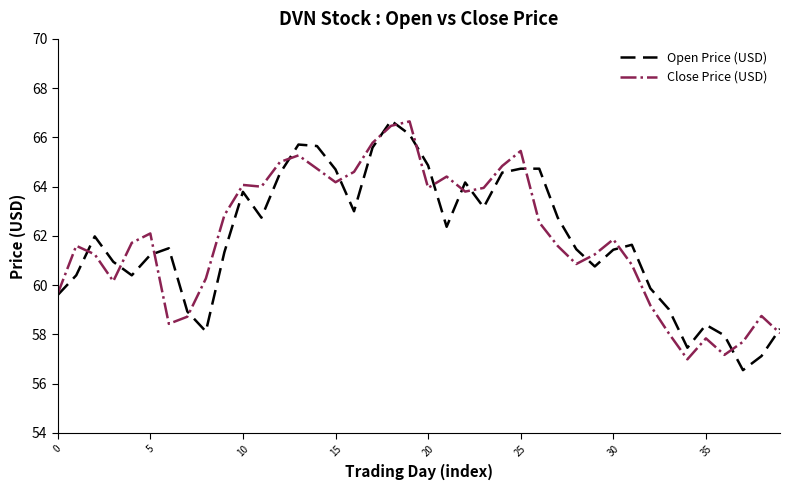

What is the highest value of the Close Price (USD) series?

66.7